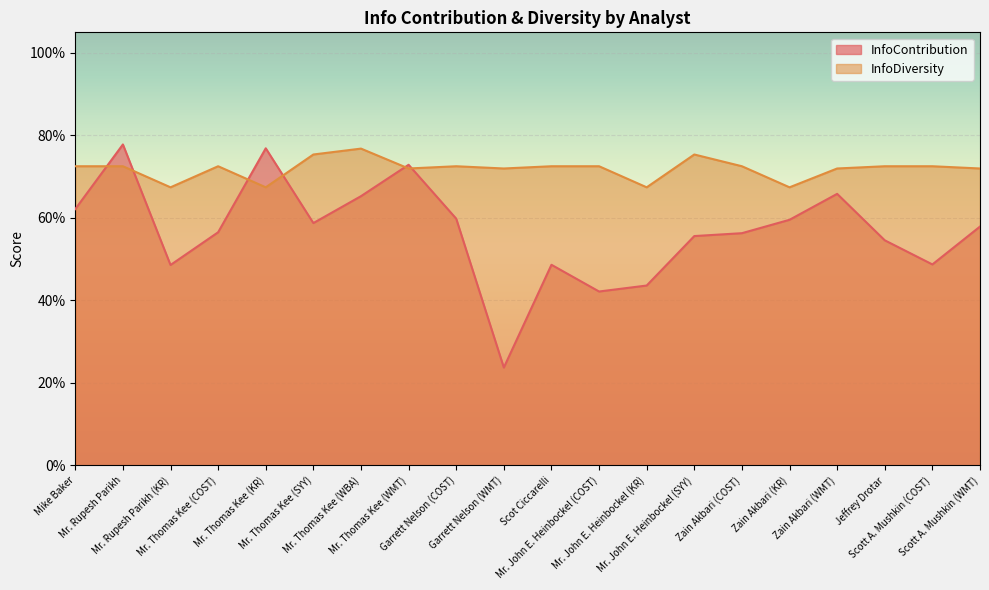

True or false: InfoDiversity has more than 2 points higher than both neighbors.

True